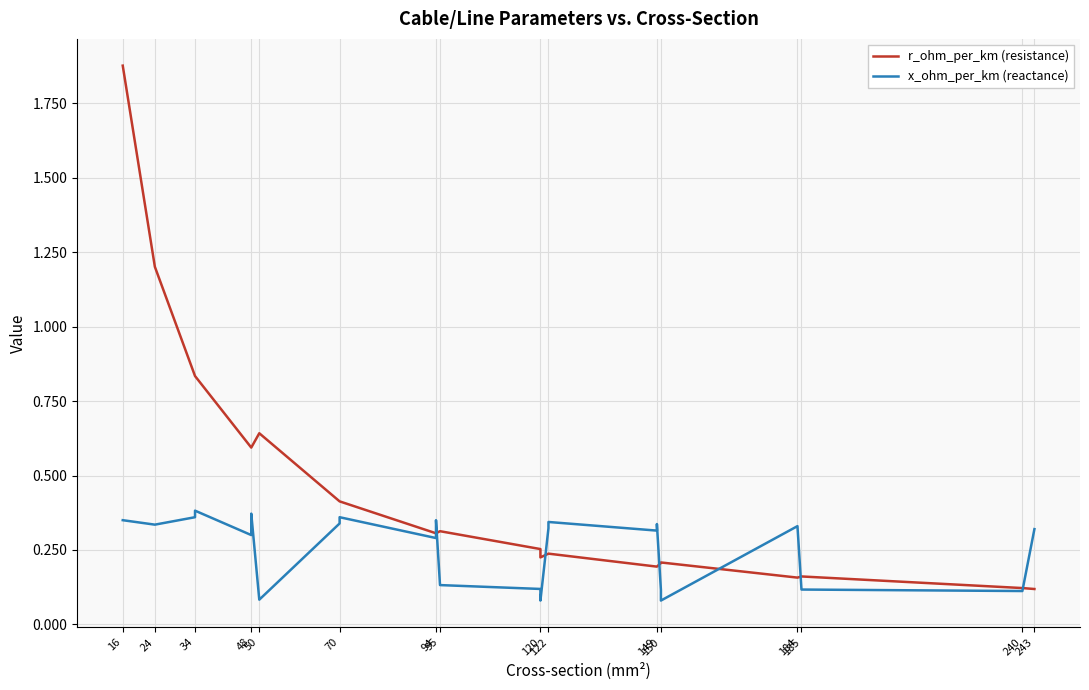

What is the value of the x_ohm_per_km (reactance) point at the 11th from the left?

0.3